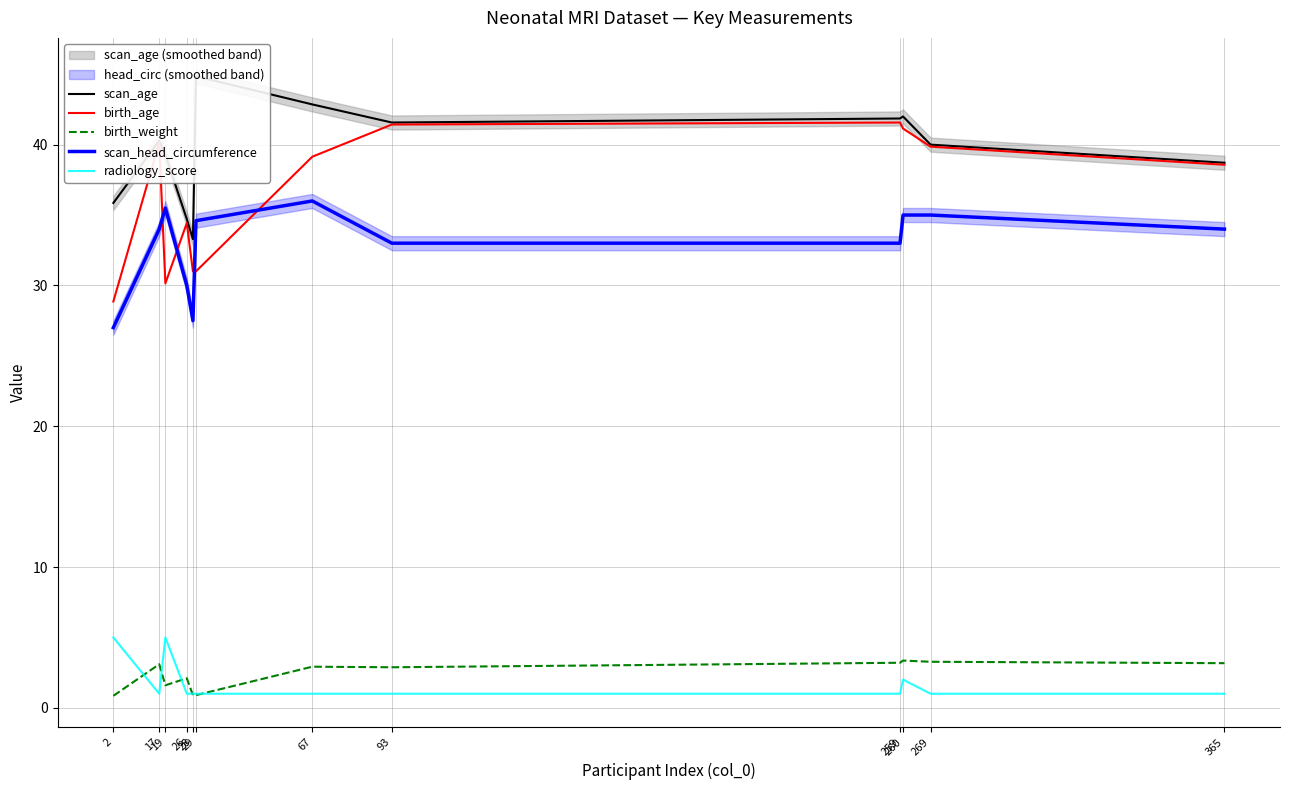

Between which two adjacent categories do scan_head_circumference and birth_age first intersect?

17 and 19